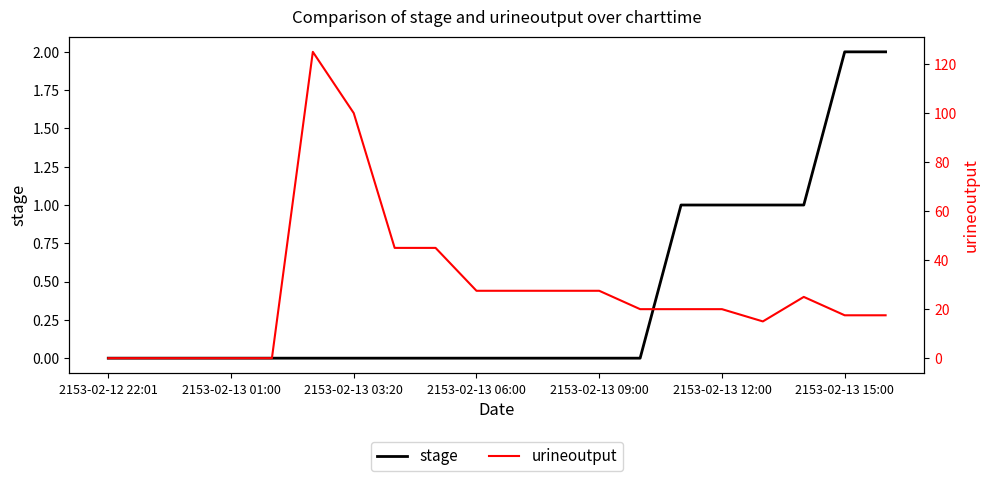

Reading left to right, list all the values displayed in this chart.

stage: 0.0	0.0	0.0	0.0	0.0	0.0	0.0	0.0	0.0	0.0	0.0	0.0	0.0	0.0	1.0	1.0	1.0	1.0	2.0	2.0
urineoutput: 0.0	0.0	0.0	0.0	0.0	125.0	100.0	45.0	45.0	27.5	27.5	27.5	27.5	20.0	20.0	20.0	15.0	25.0	17.5	17.5